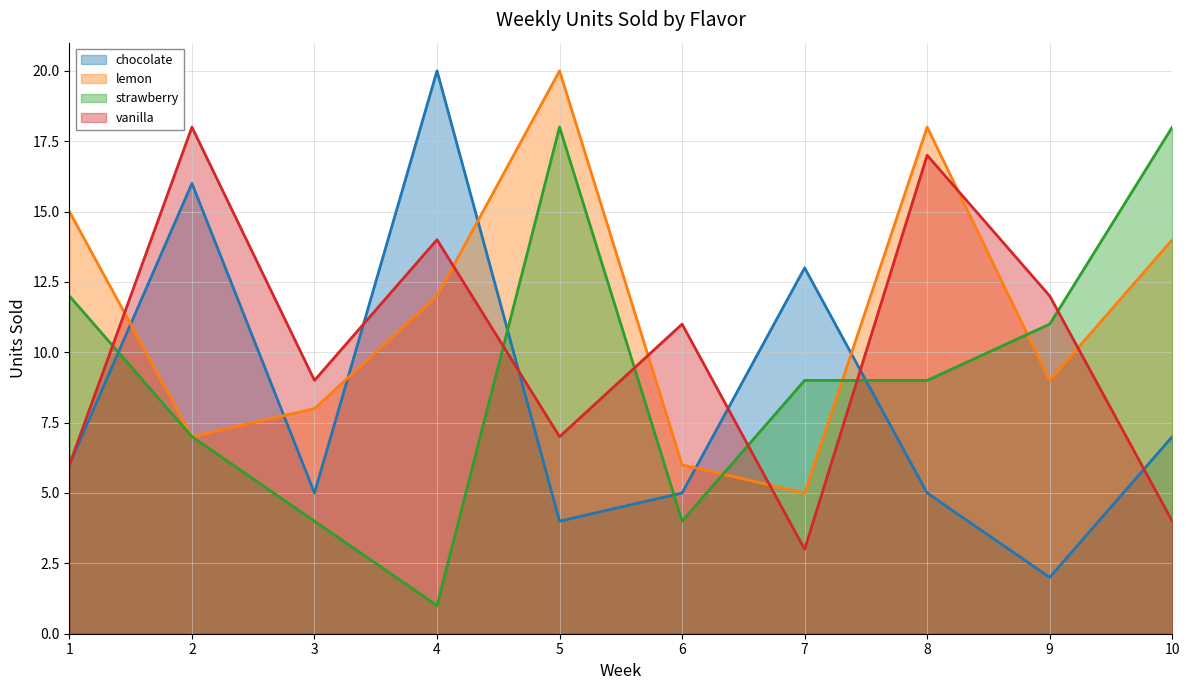

What are all the series names shown in the legend?

chocolate, lemon, strawberry, vanilla